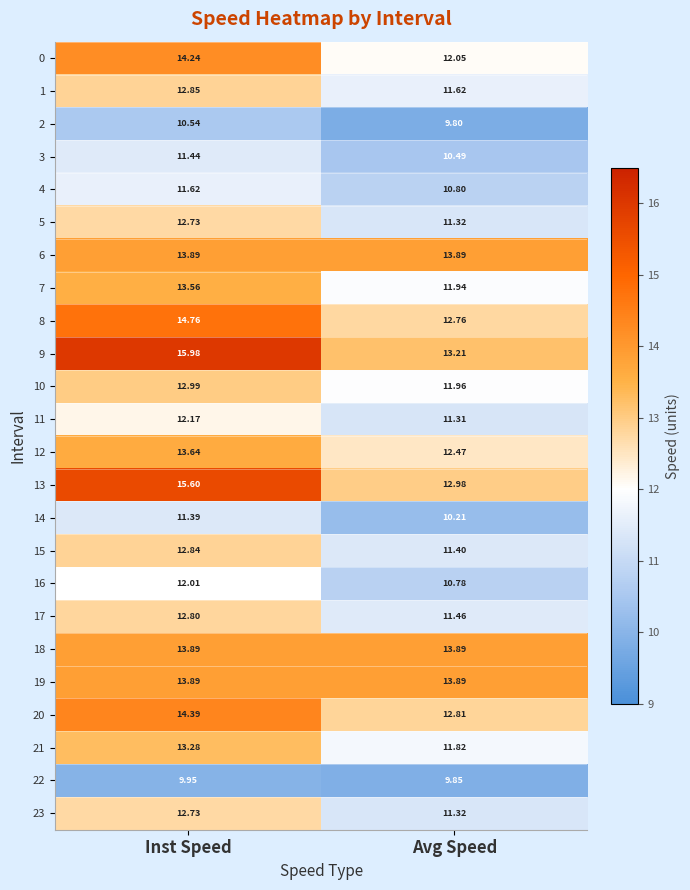

What is the spread (max minus min) of values at Avg Speed?

4.1